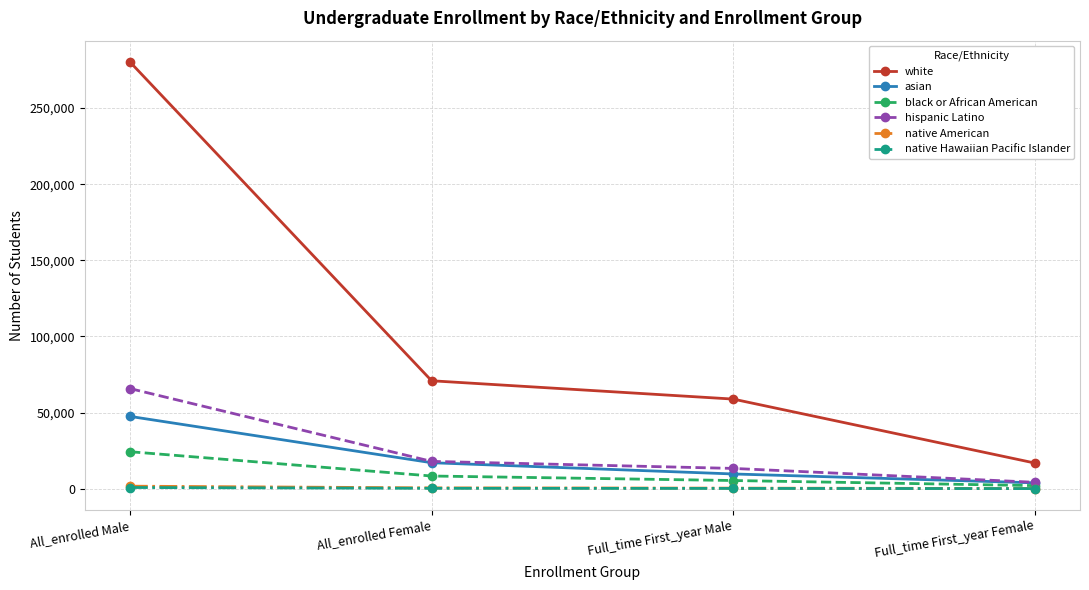

What is the spread (max minus min) of values at All_enrolled Female?

70654